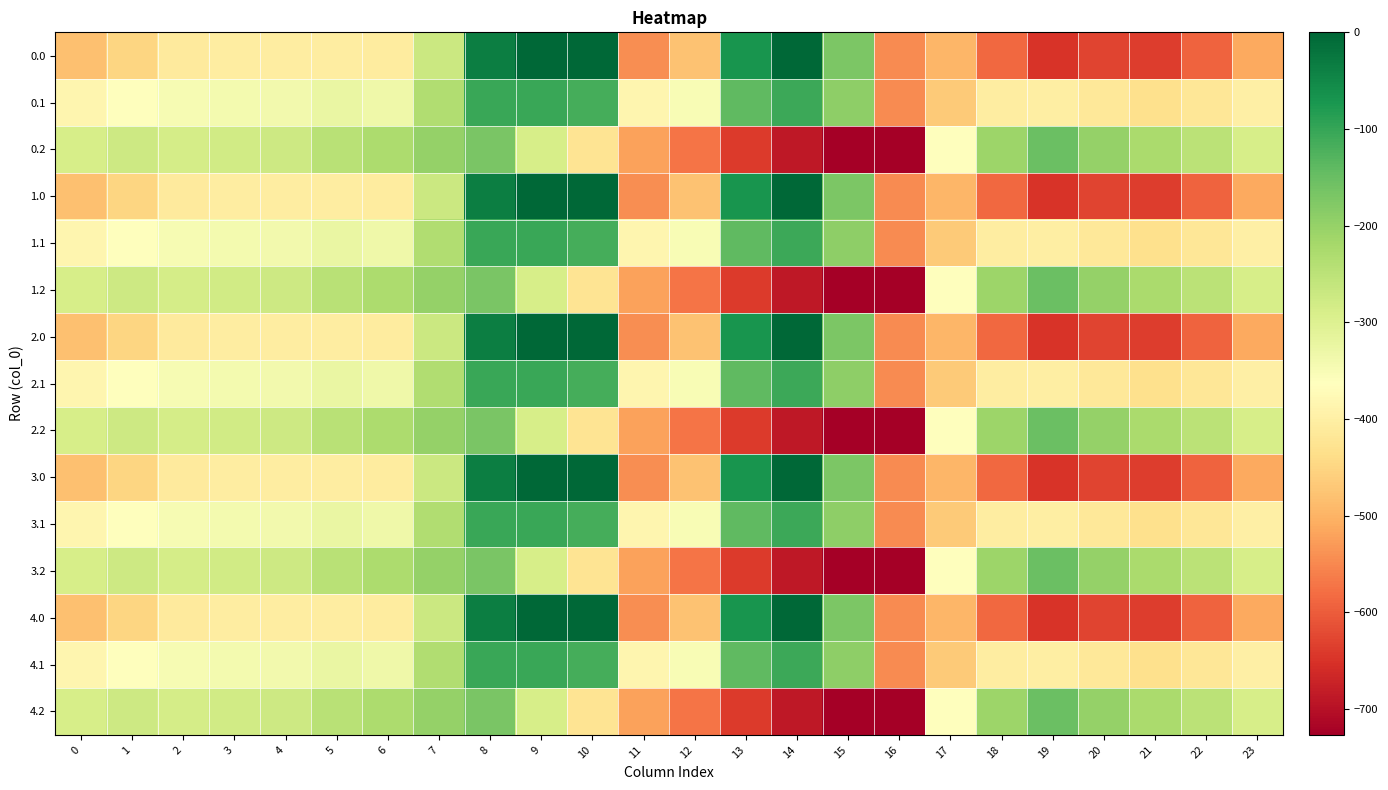

What is the smallest value displayed?

-726.6